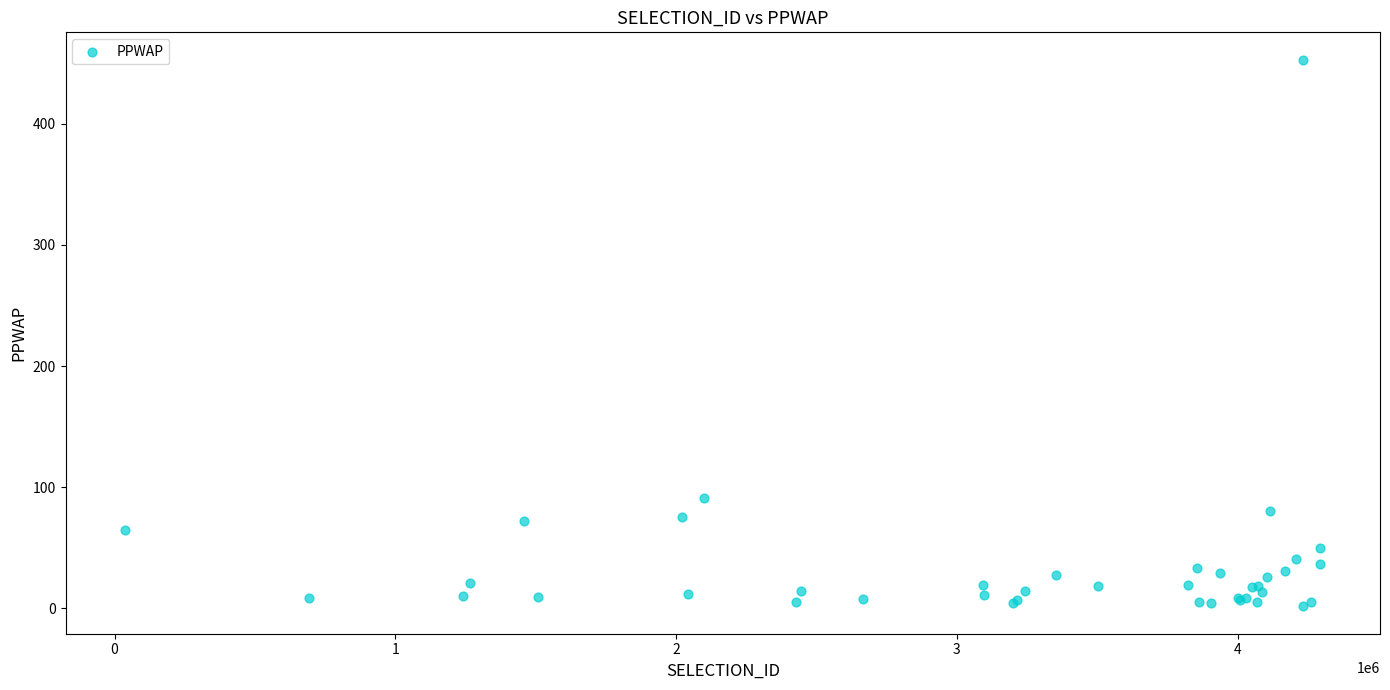

What Y value in the scatter plot is closest to 227?

91.4